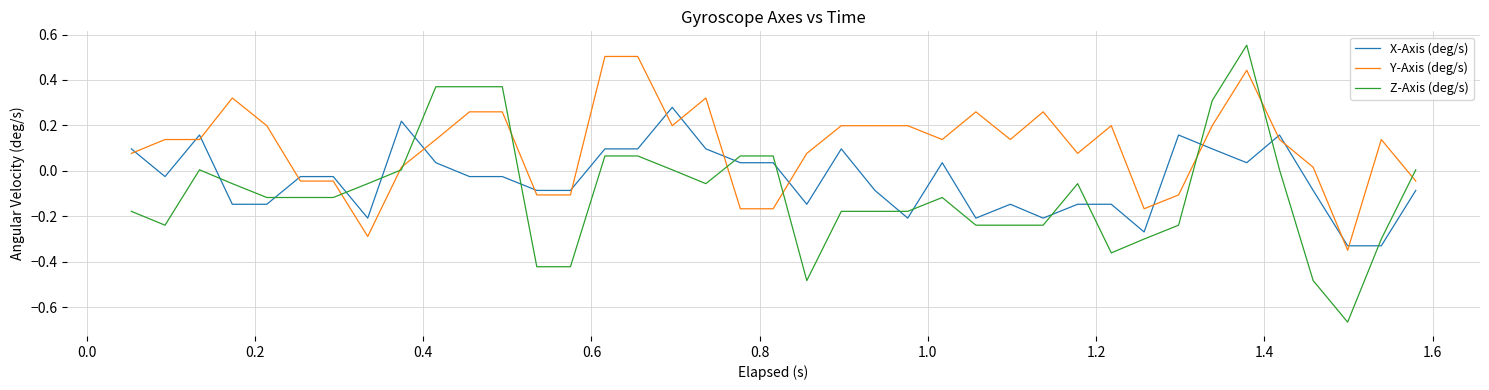

Which series has the largest total across all categories?

Y-Axis (deg/s)